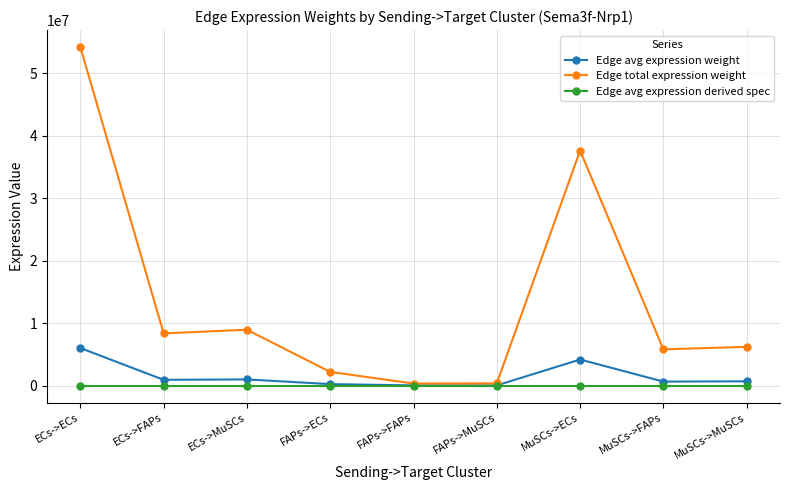

True or false: Edge total expression weight has more than 0 points higher than both neighbors.

True